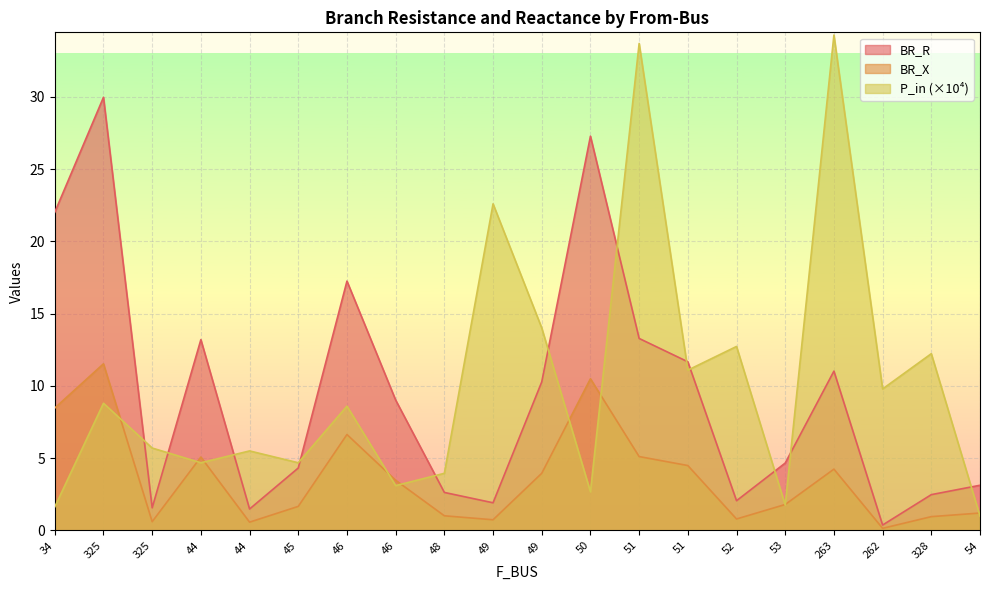

Between 34 and 54, which is larger?

34